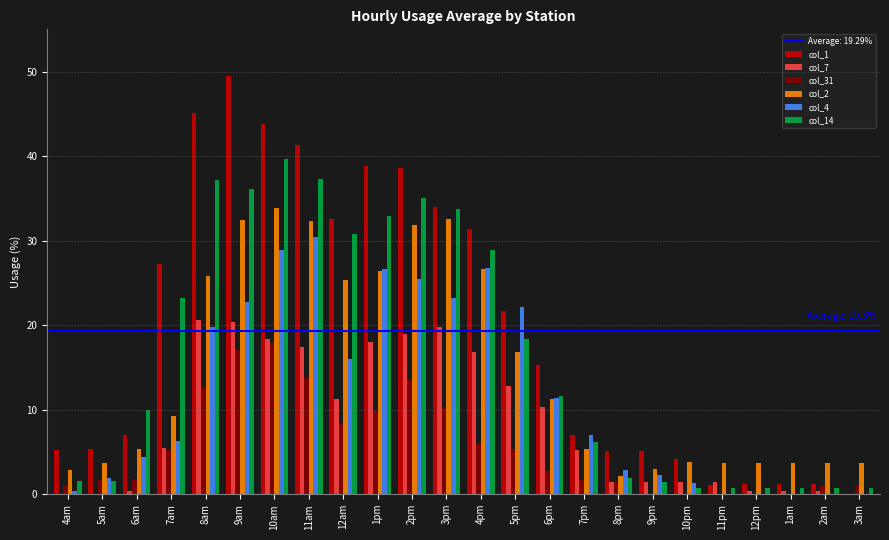

What is the sum of the col_2 values at 6am and 9am?

37.7